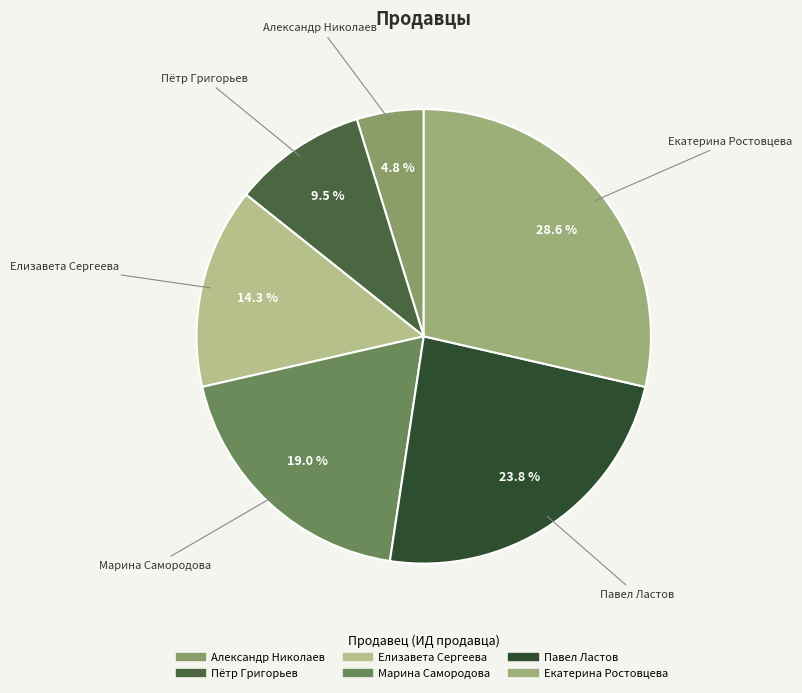

Count the number of slices in the pie.

6